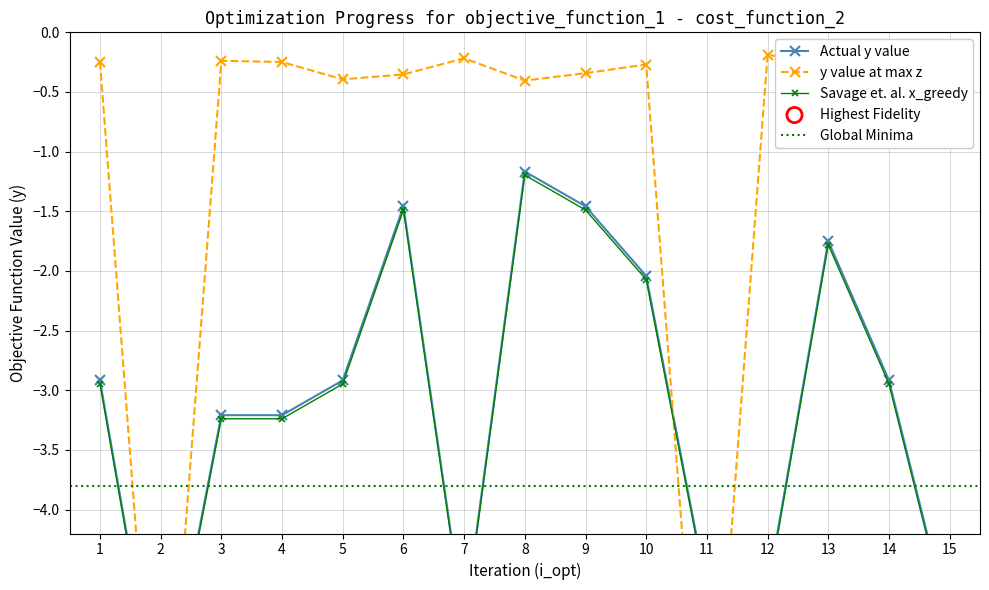

Is the value of Norm FN A at 4 greater than the value of Norm FN C at 4?

No